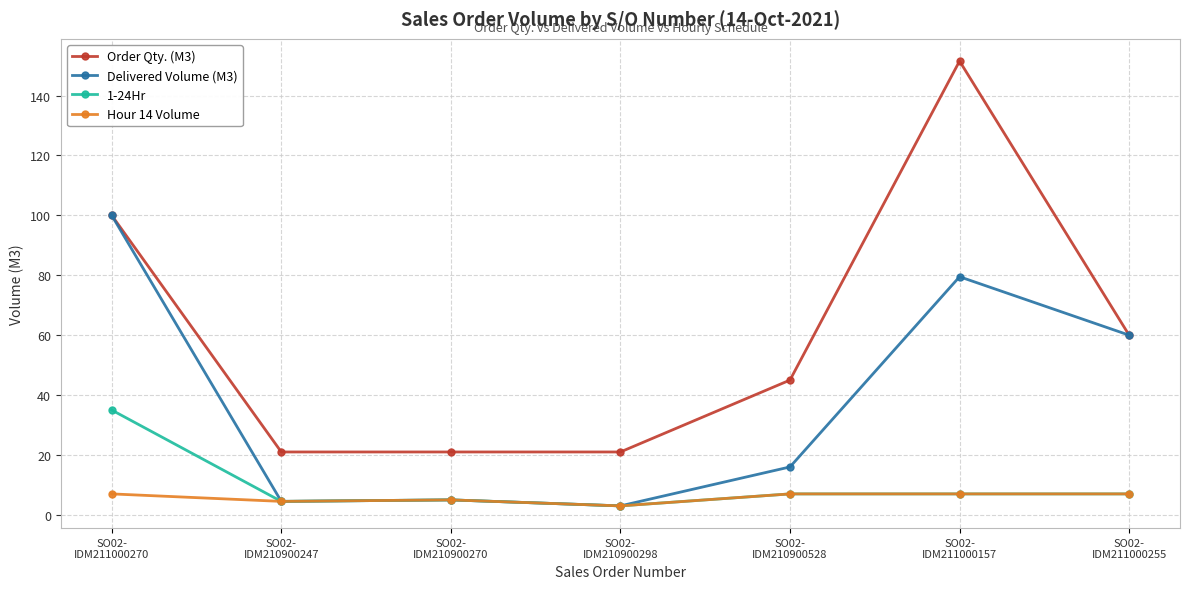

What is the label of the 4th point from the left?

SO02-
IDM210900298